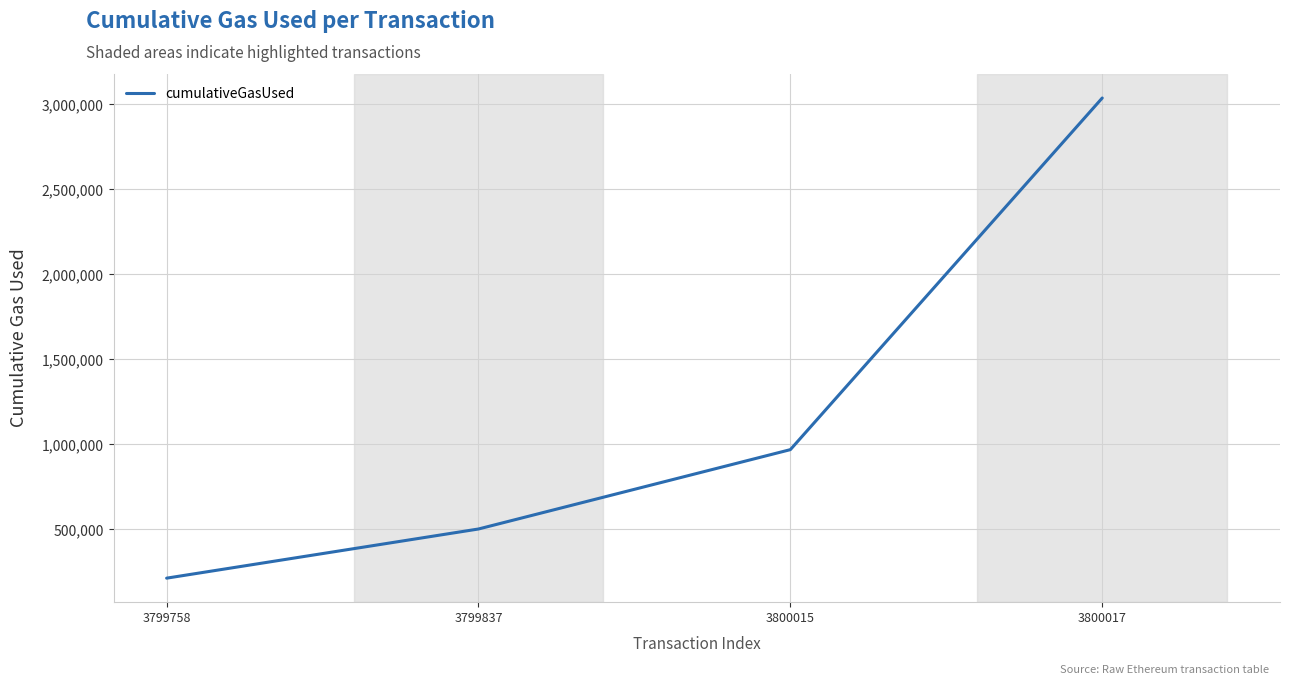

Count the values in the range 502383 to 3037297.

3